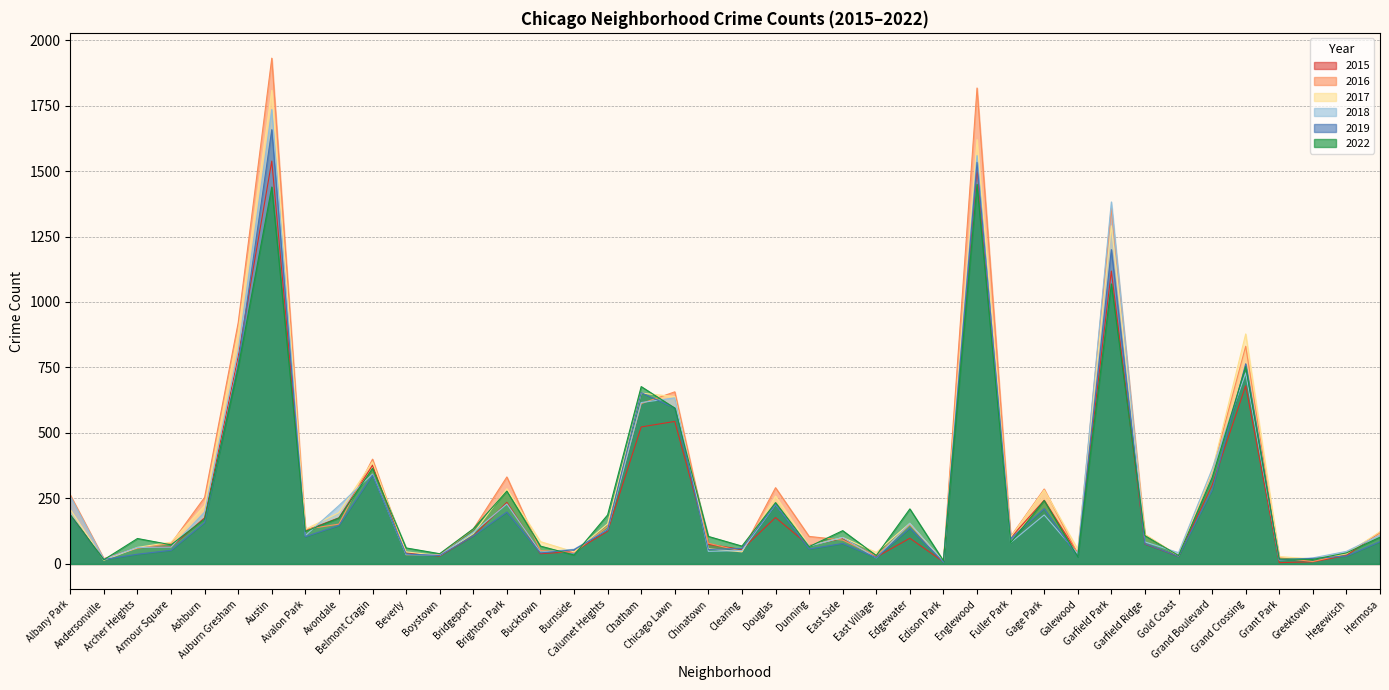

What is the label of the 37th point from the left?

Grant Park